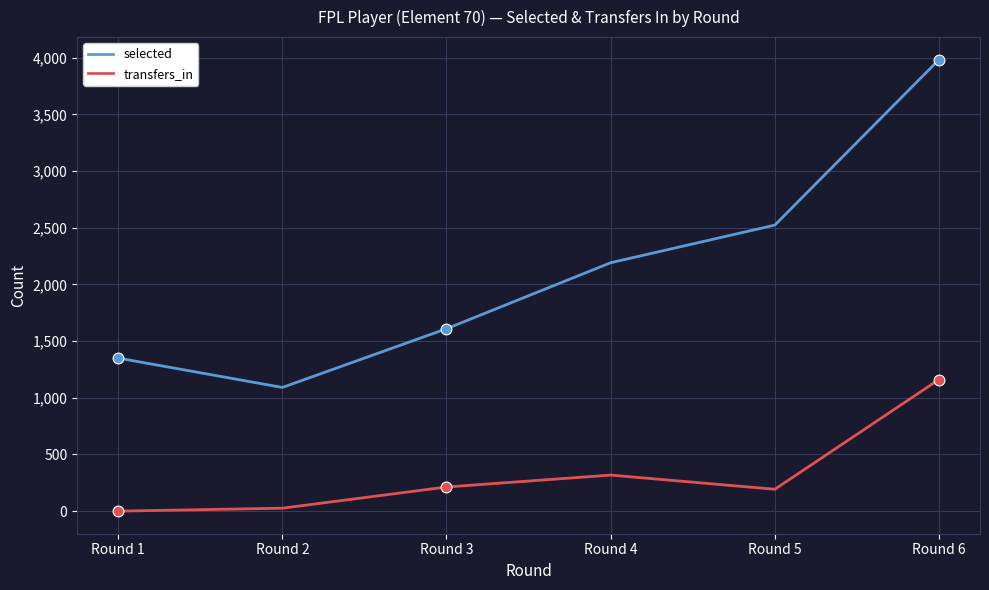

At how many categories does at least one series exceed 3880?

1